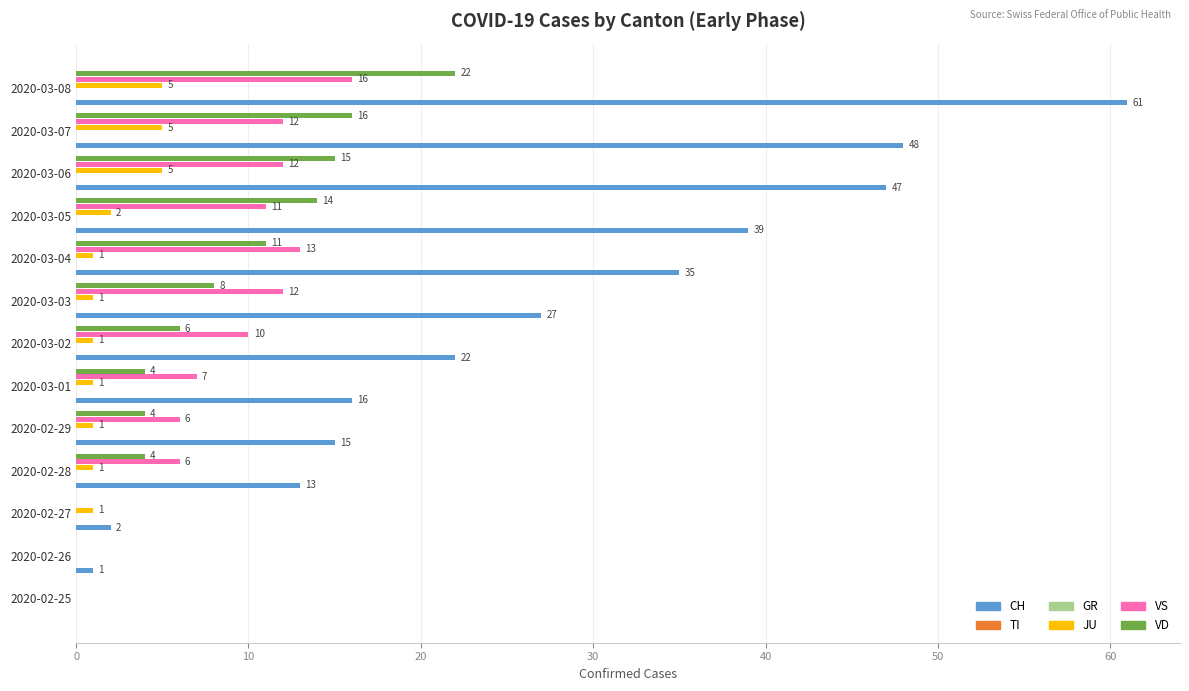

How many groups of bars are there?

13